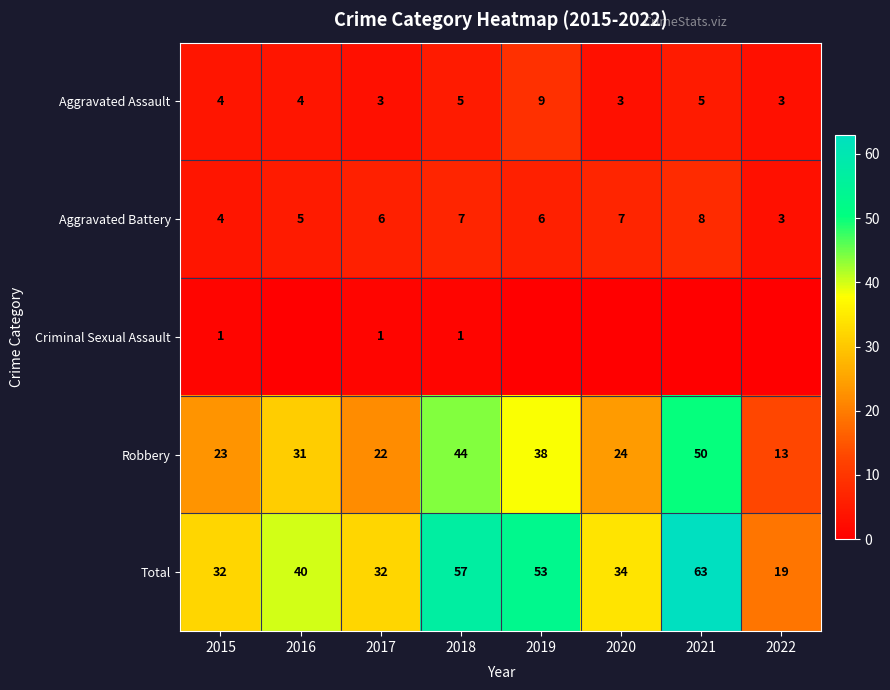

What is the difference between the second highest and second lowest values in the Robbery series?

22